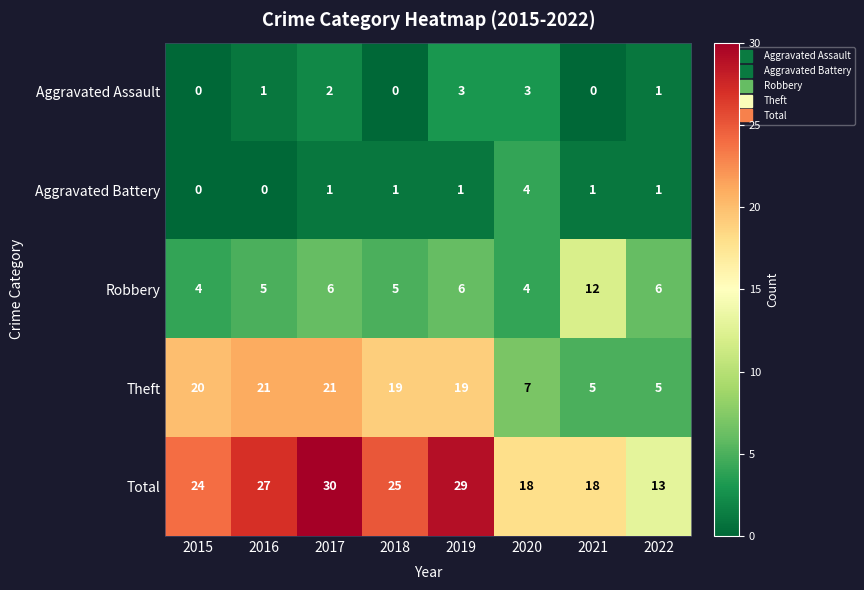

What is the spread (max minus min) of values at 2022?

12